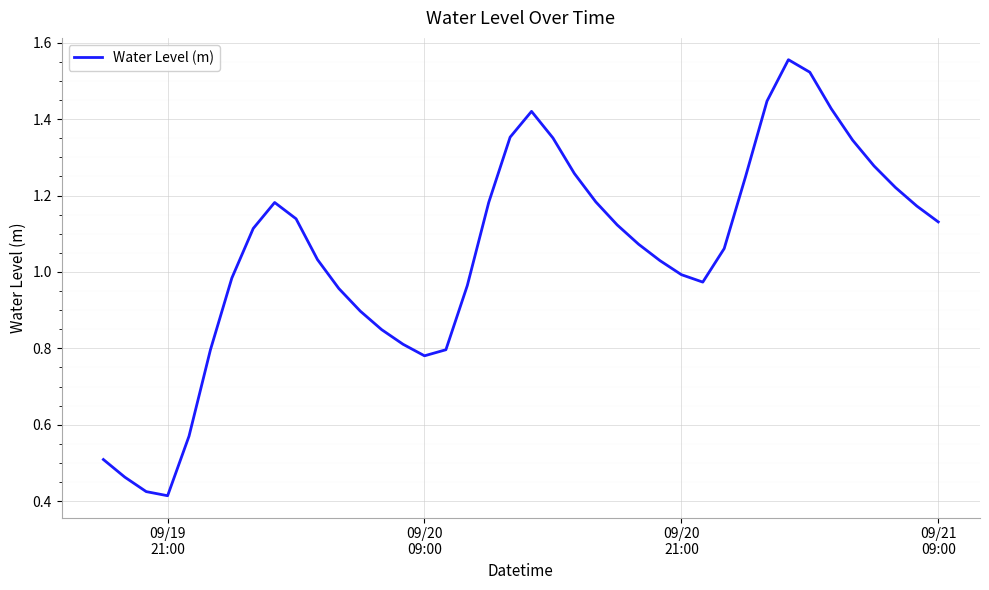

How many values exceed 1?

24